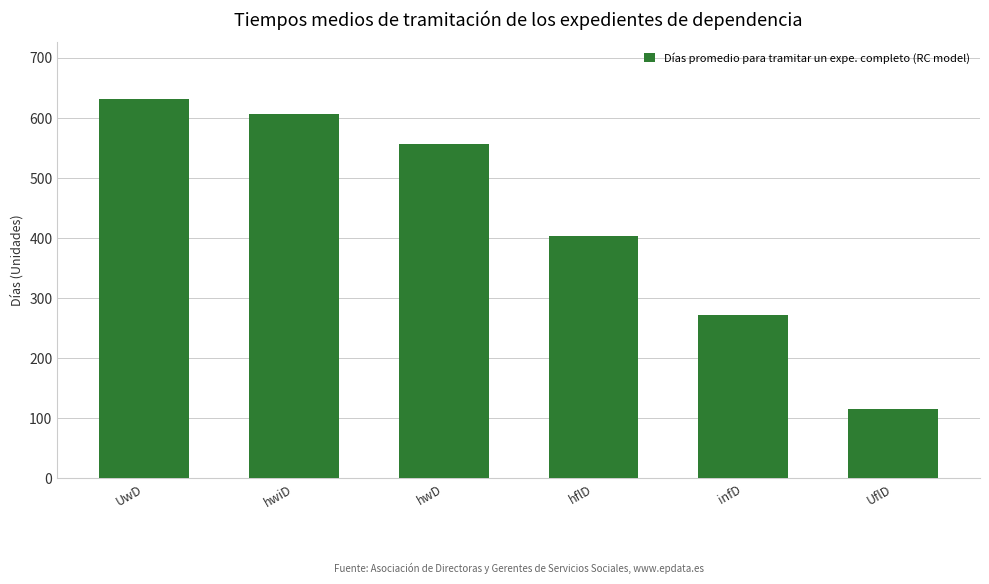

What value does the data have at UflD?

114.4